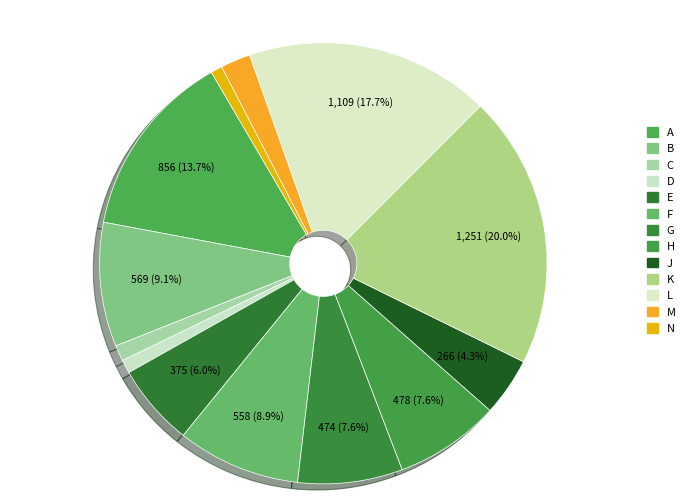

Which category has the biggest portion of the pie?

K